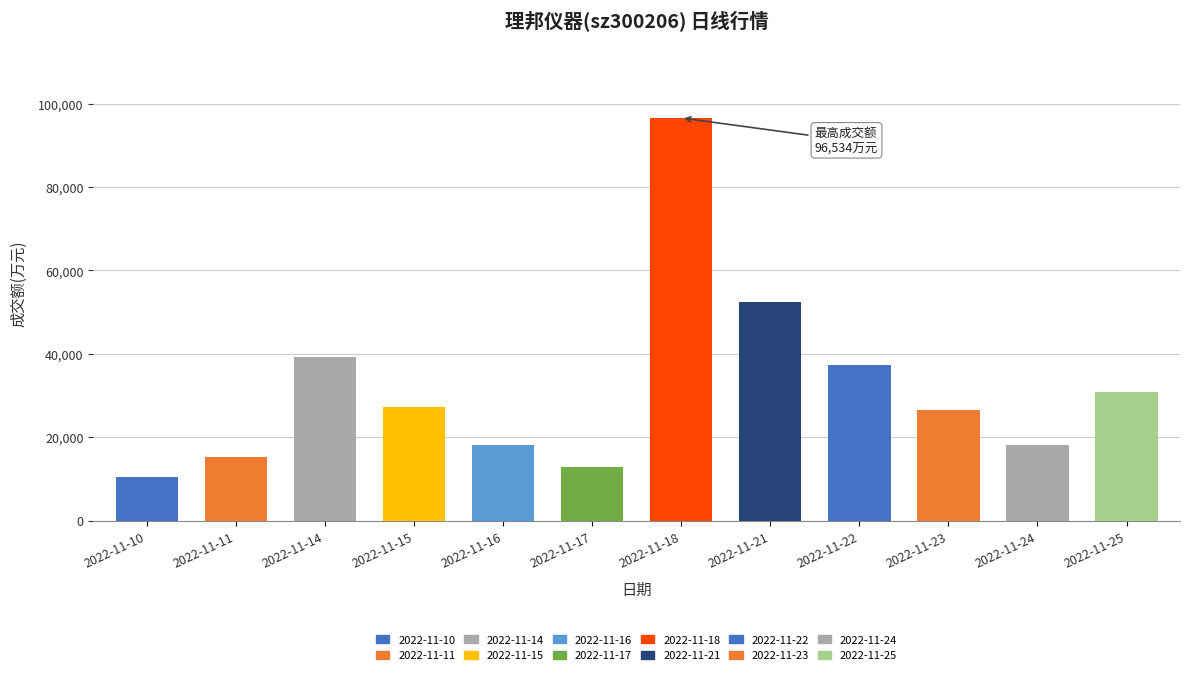

Read the 成交额(万元) value at 2022-11-10.

10459.0